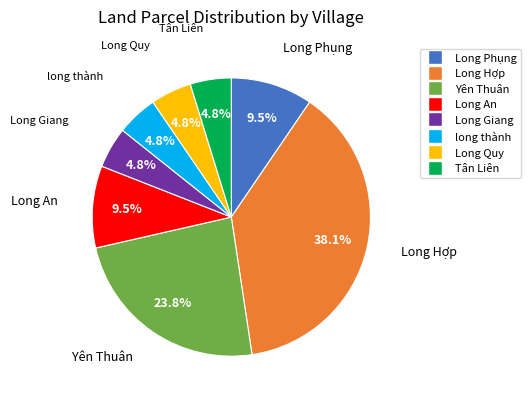

To the nearest percent, what percentage of the pie is Tân Liên?

5%